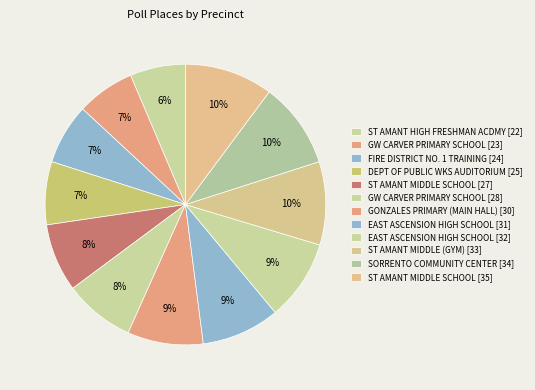

Between GONZALES PRIMARY (MAIN HALL) [30] and DEPT OF PUBLIC WKS AUDITORIUM [25], which is larger?

GONZALES PRIMARY (MAIN HALL) [30]